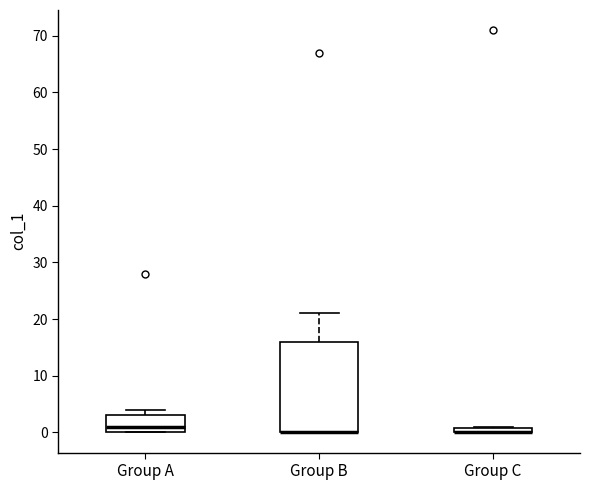

Which box is the tallest, from its lower edge to its upper edge?

Group B